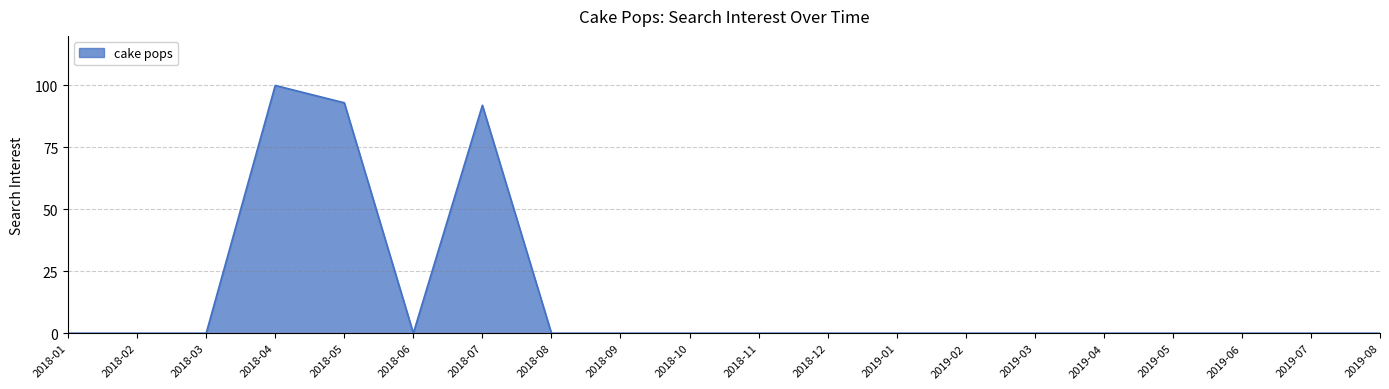

What is the greatest value displayed?

100